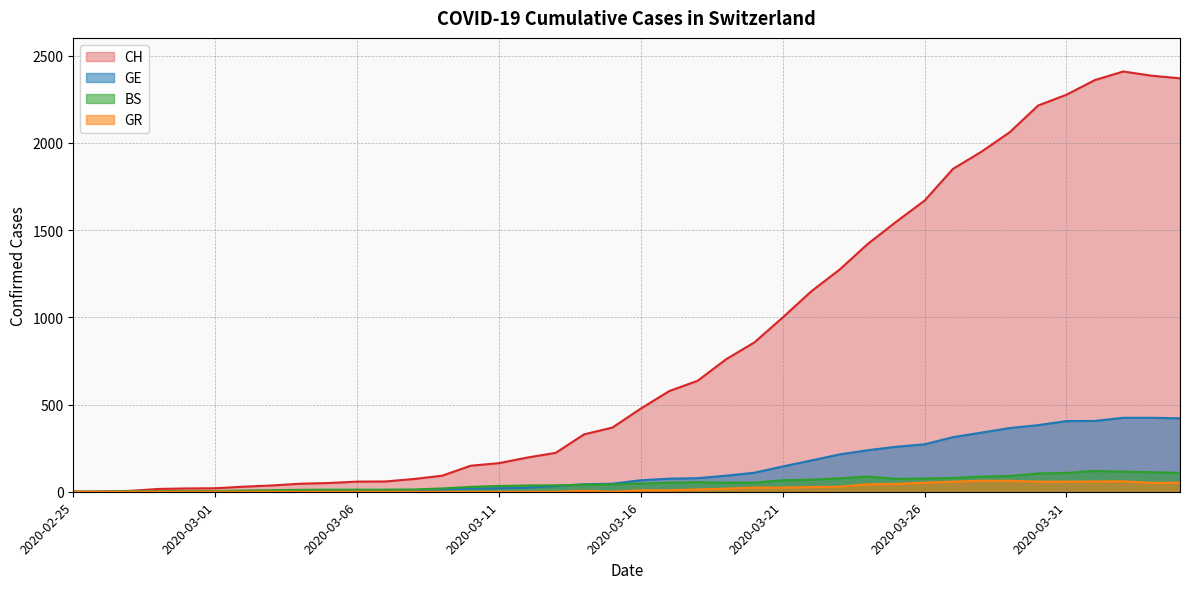

What is the value of the GE point at the 39th from the left?

424